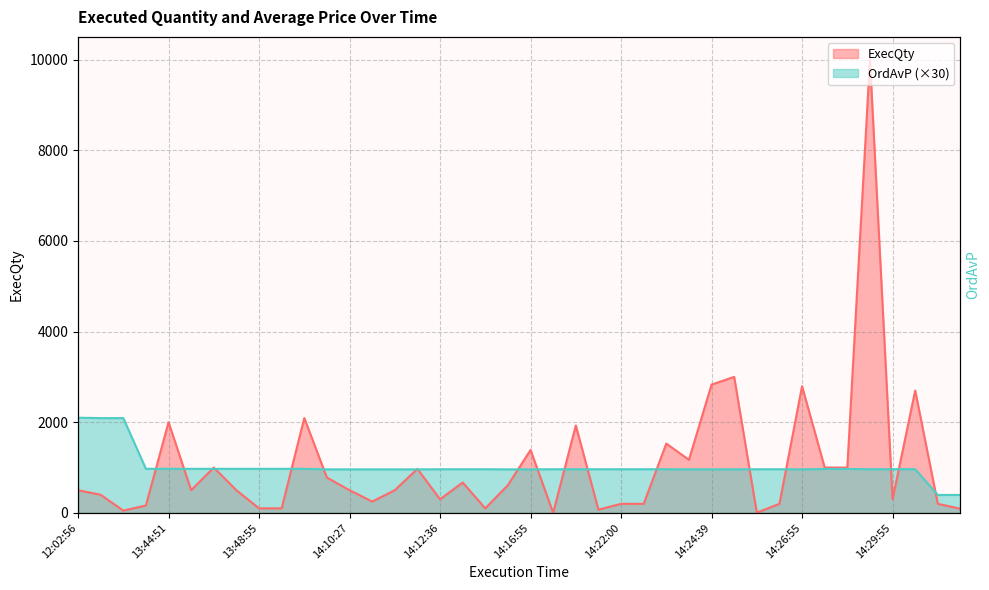

What is the difference between the maximum and minimum values in the ExecQty series?

9999.0